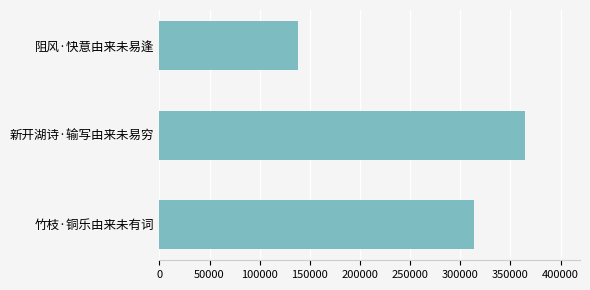

Rank the categories by value from highest to lowest.

新开湖诗·输写由来未易穷, 竹枝·铜乐由来未有词, 阻风·快意由来未易逢